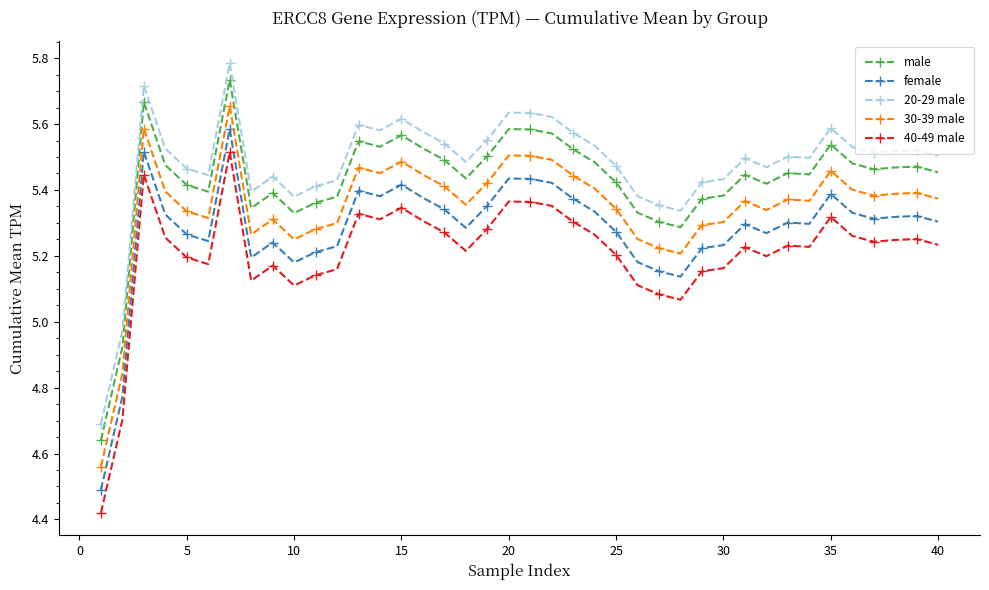

List the series in order of their overall mean, highest first.

20-29 male, male, 30-39 male, female, 40-49 male